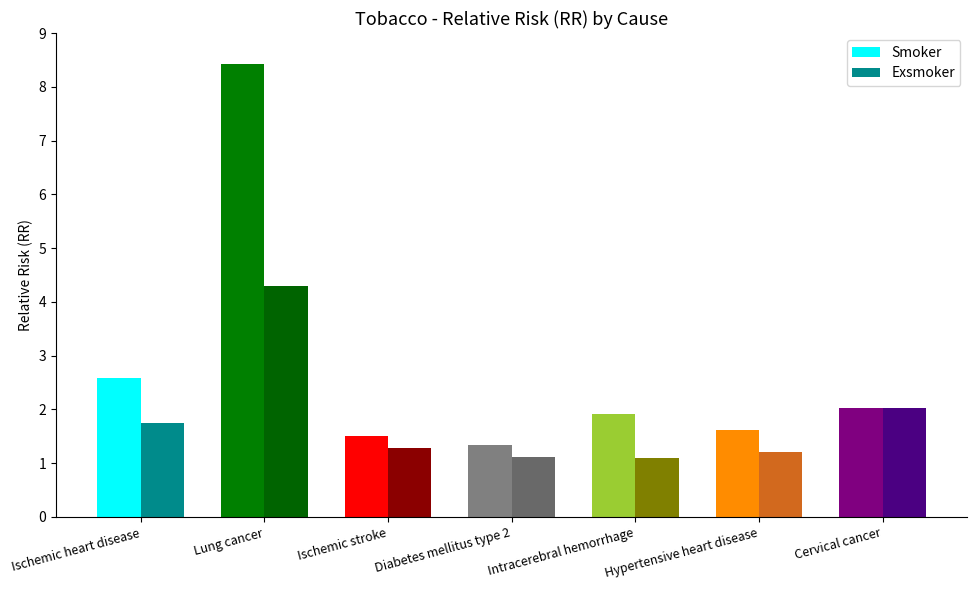

Rank the series by their average value, from lowest to highest.

Exsmoker, Smoker